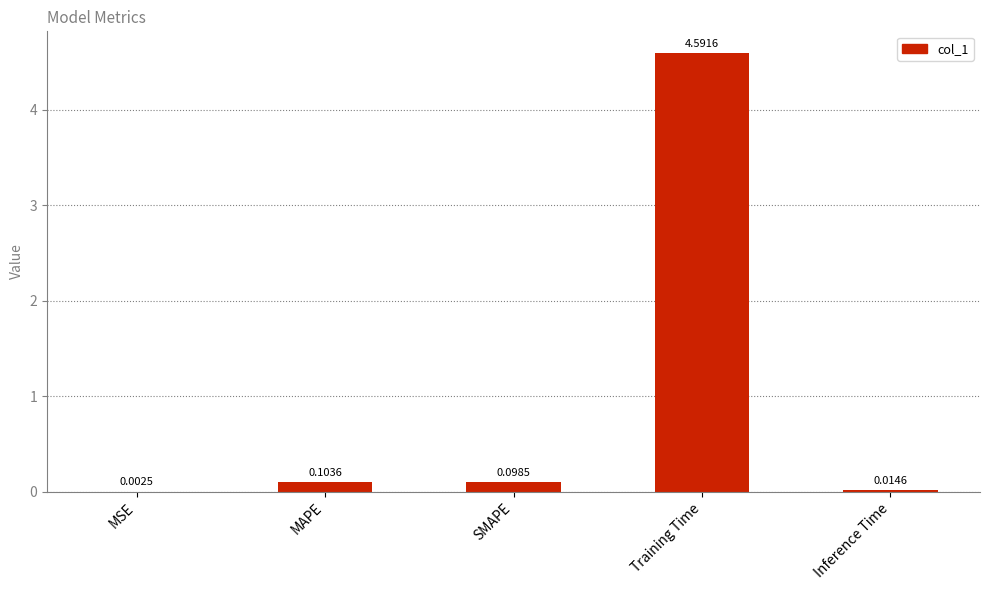

Between MAPE and SMAPE, which is larger?

MAPE